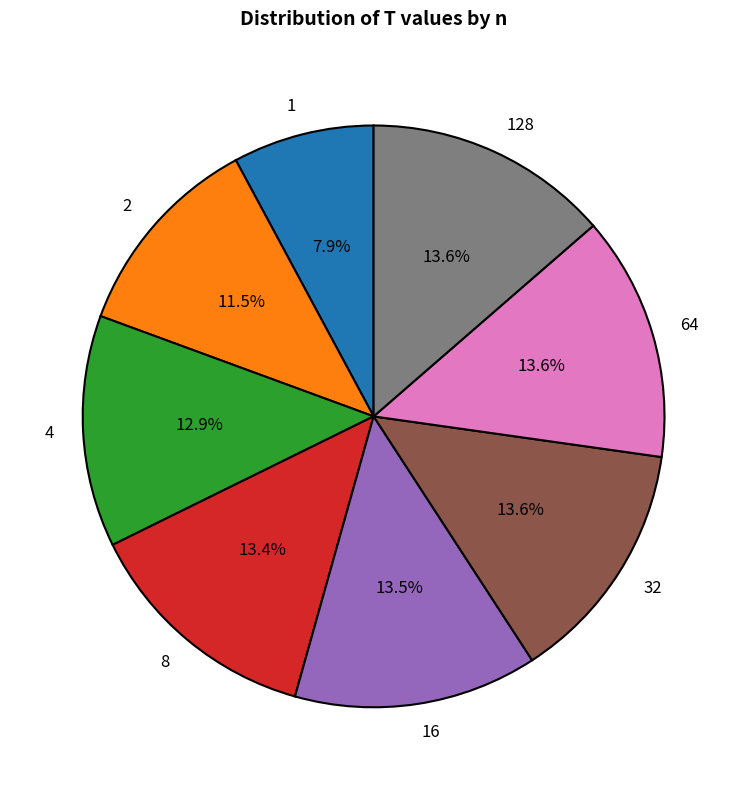

Between 64 and 1, which is larger?

64